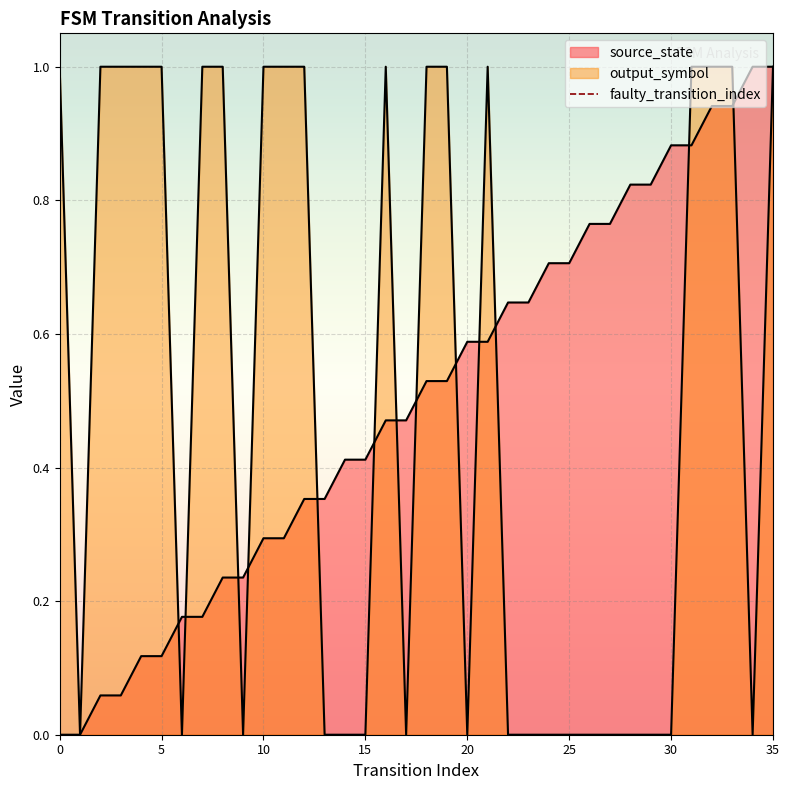

Count the values in the range 0 to 1.

2